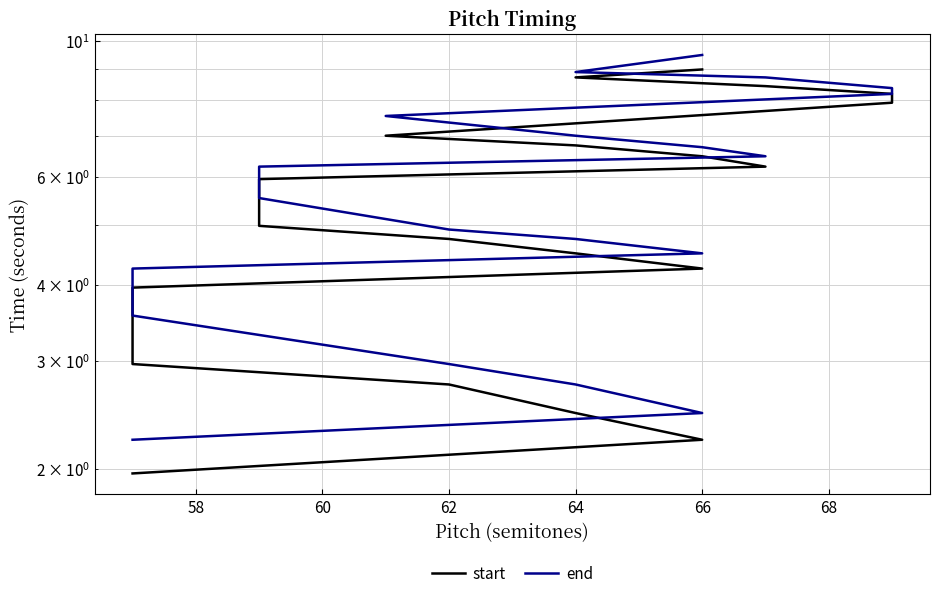

What are all the series names shown in the legend?

start, end